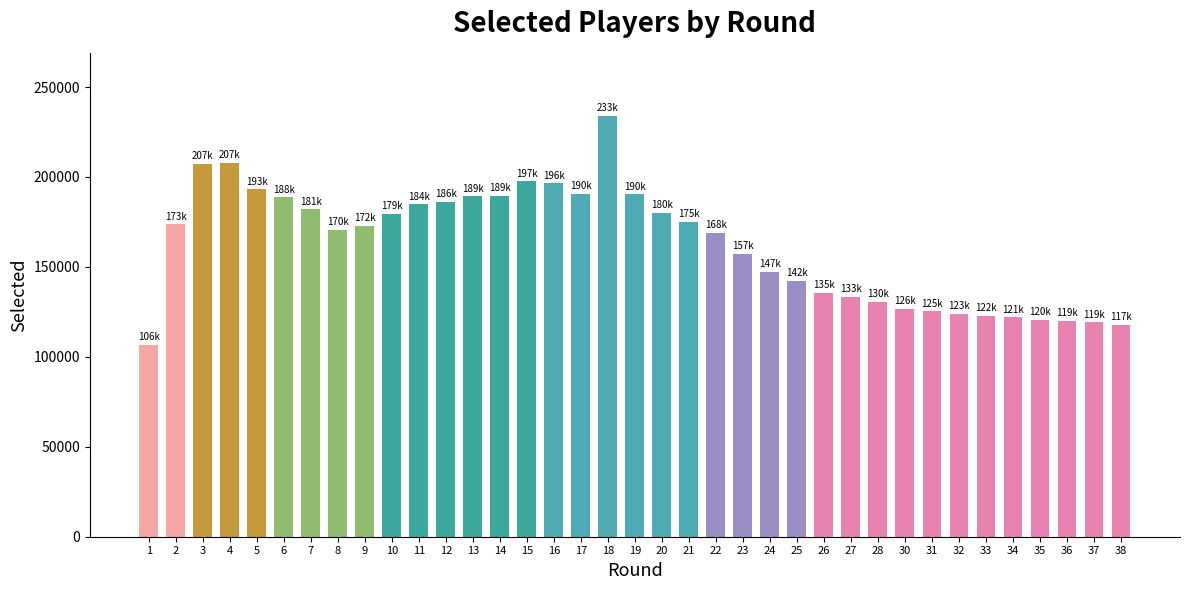

How many values are below 172928?

18